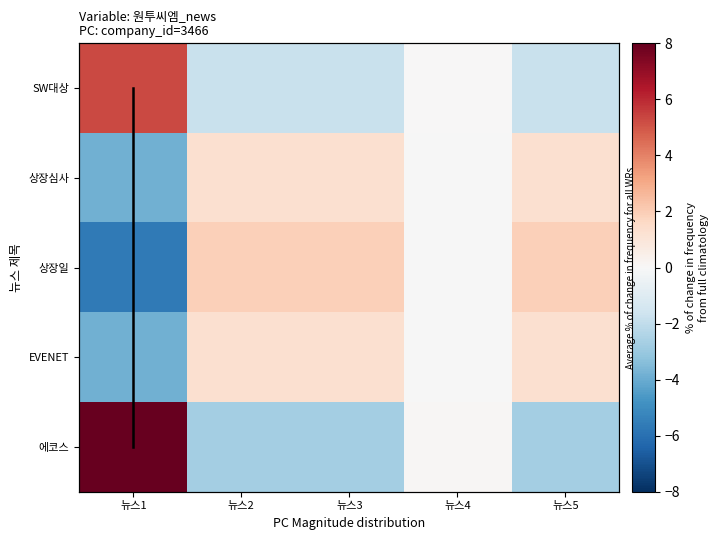

What is the approximate value of SW대상 at 뉴스4?

0.1